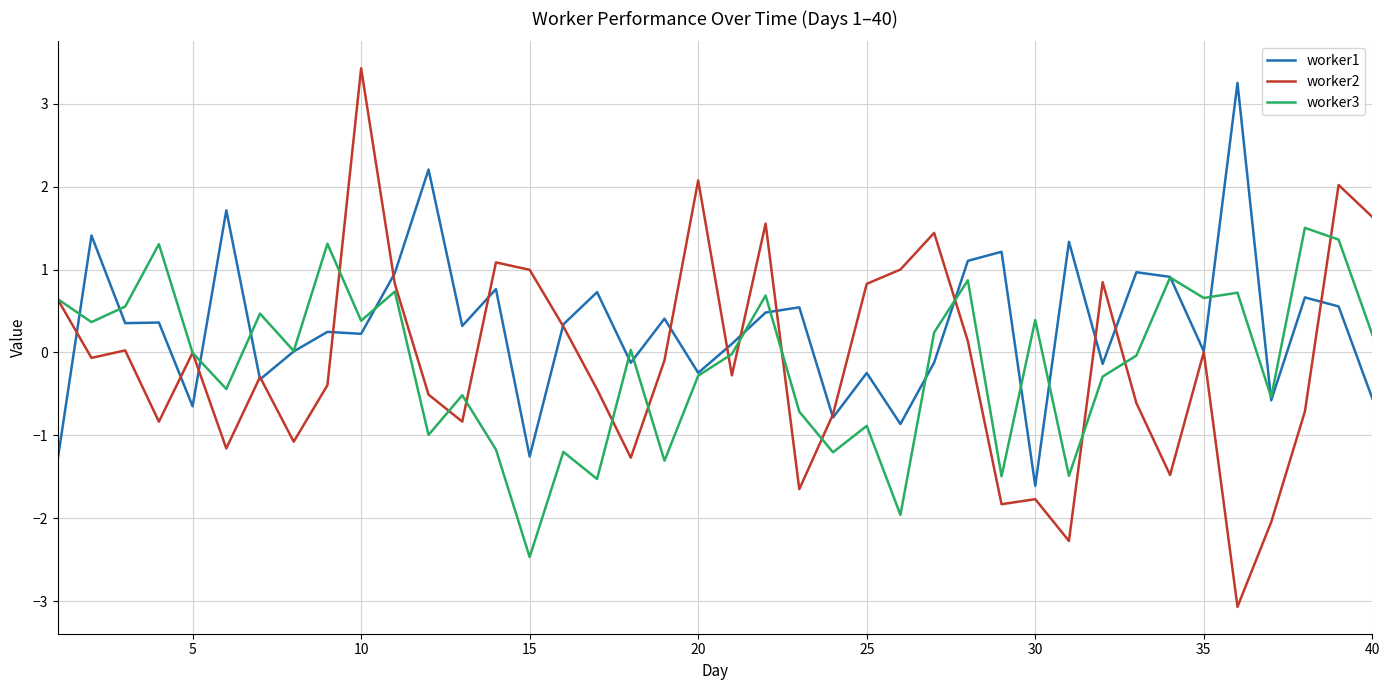

What is the maximum value for worker3?

1.5